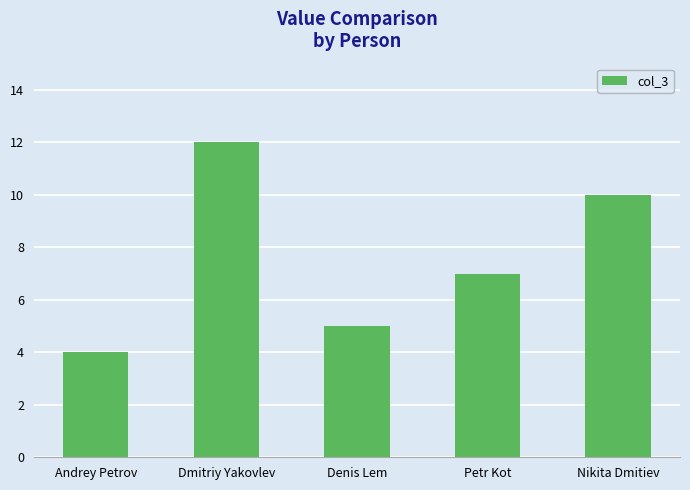

What is the minimum value shown in the chart?

4